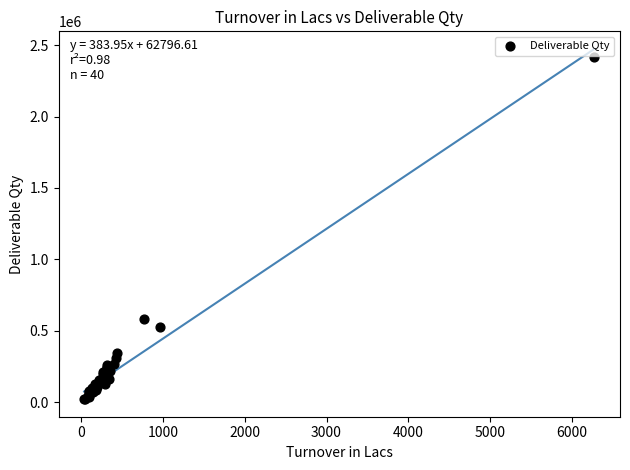

What Y value in the scatter plot is closest to 1220189?

584193